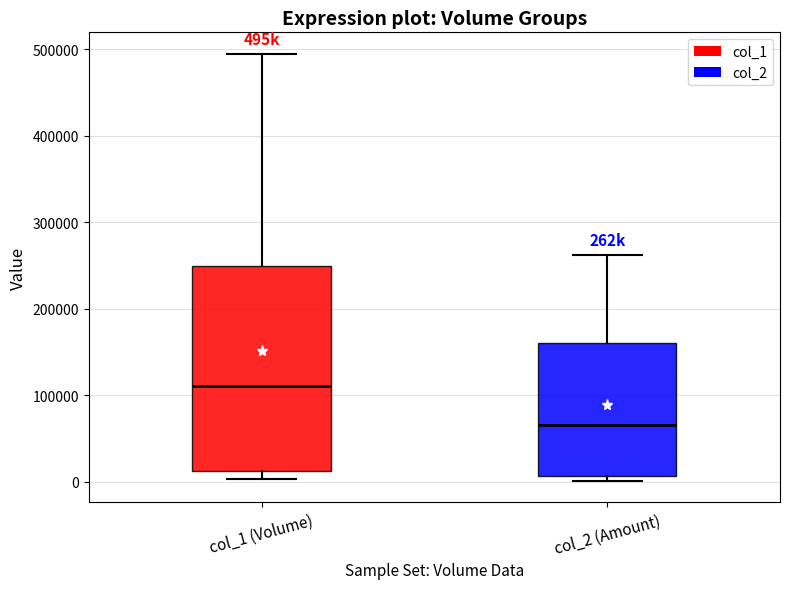

Which box has the highest median line?

col_1 (Volume)